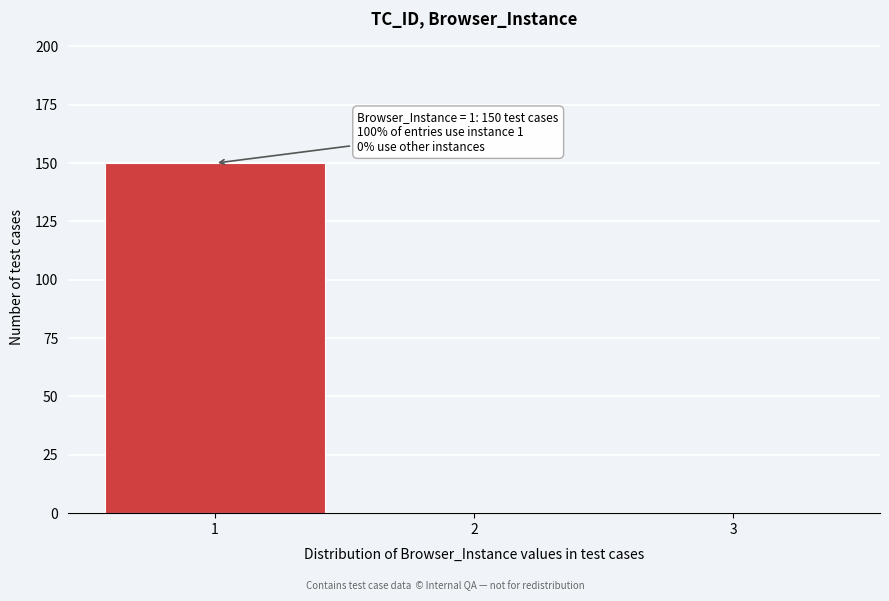

Reading left to right, transcribe all the data shown in this chart.

1=150	2=0	3=0